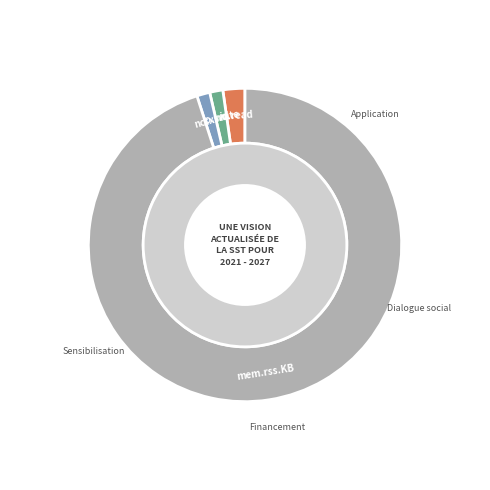

What percentage is the io.write slice, to the nearest percent?

1%